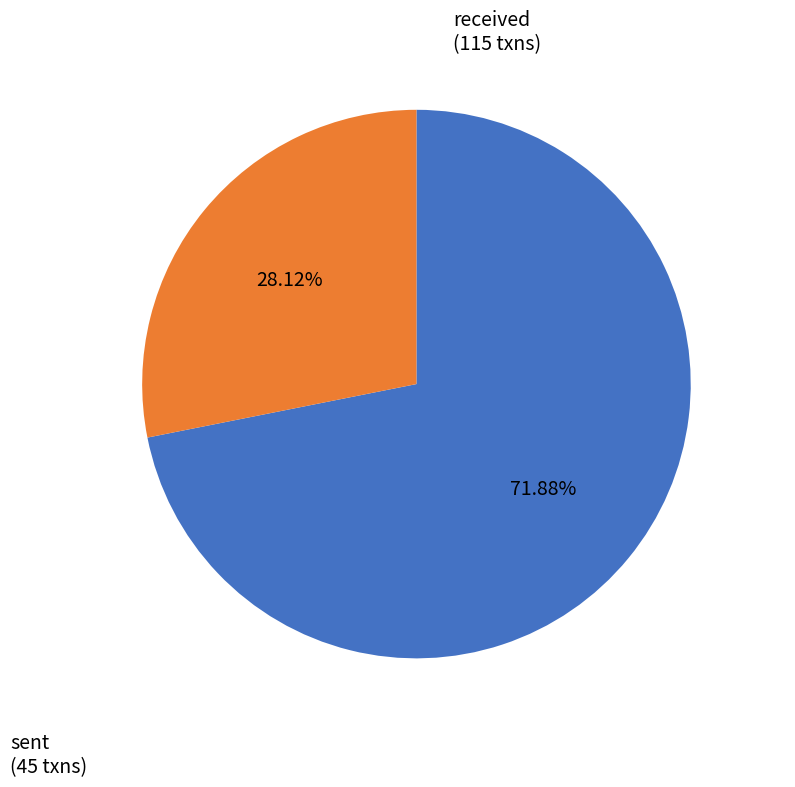

How many slices are in this pie chart?

2